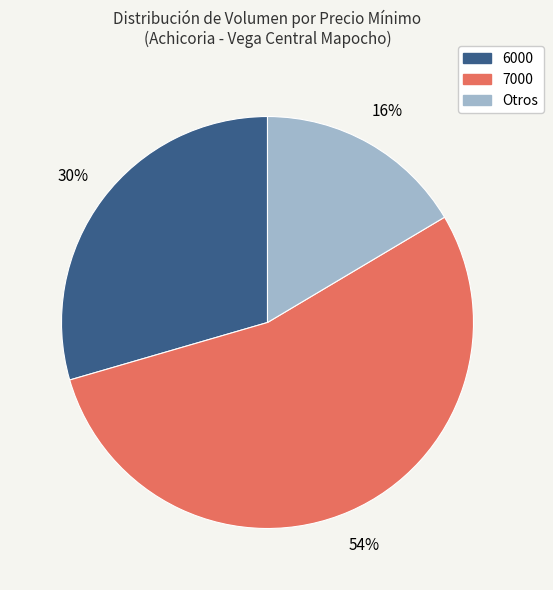

Is there any slice that represents more than half of the pie?

Yes